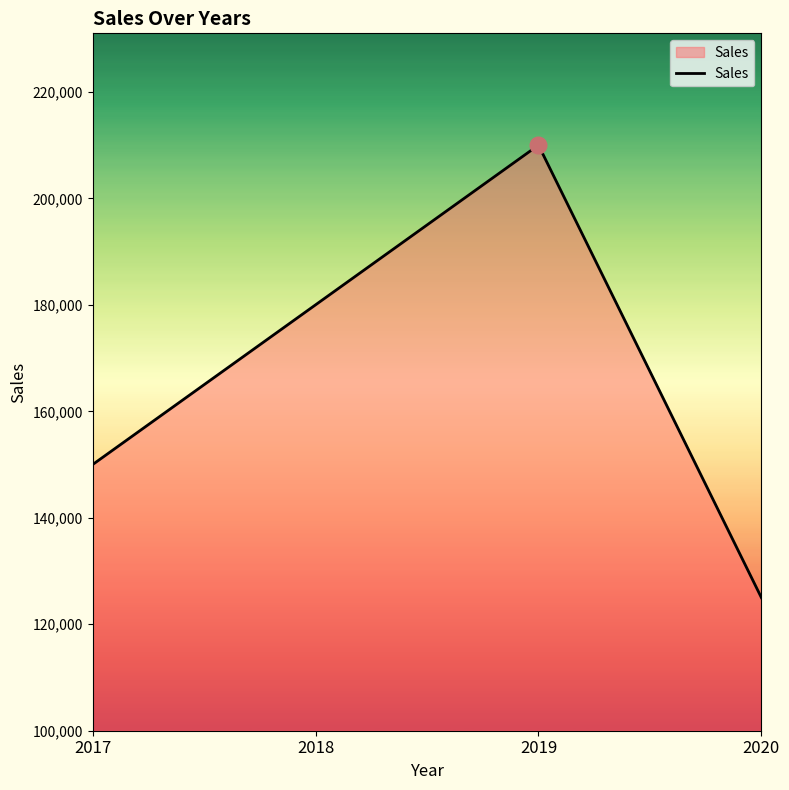

What is the sum of the values at 2019 and 2020?

335000